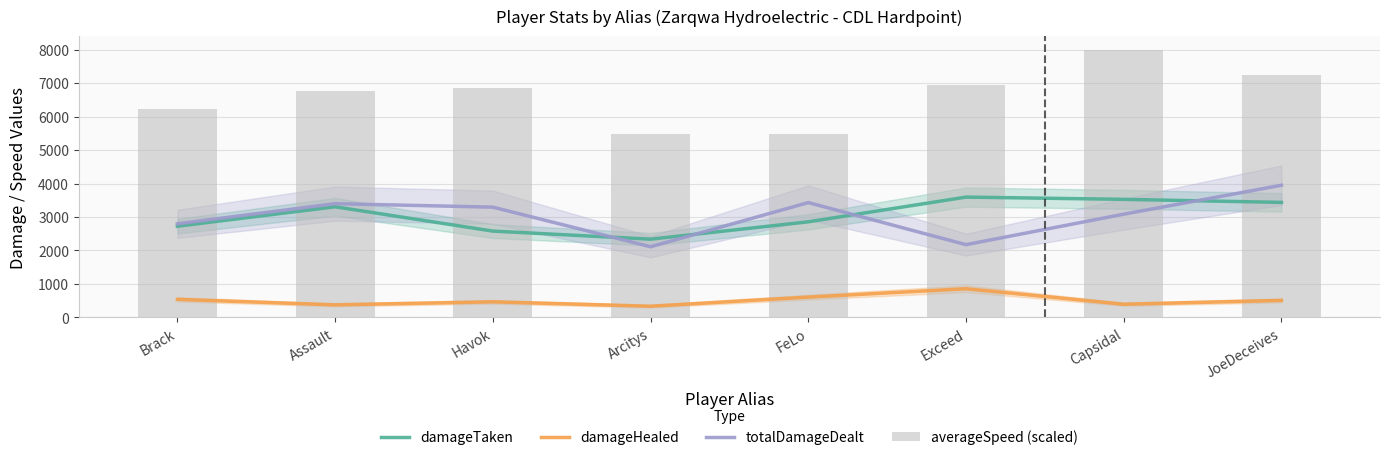

How many groups of bars are there?

8